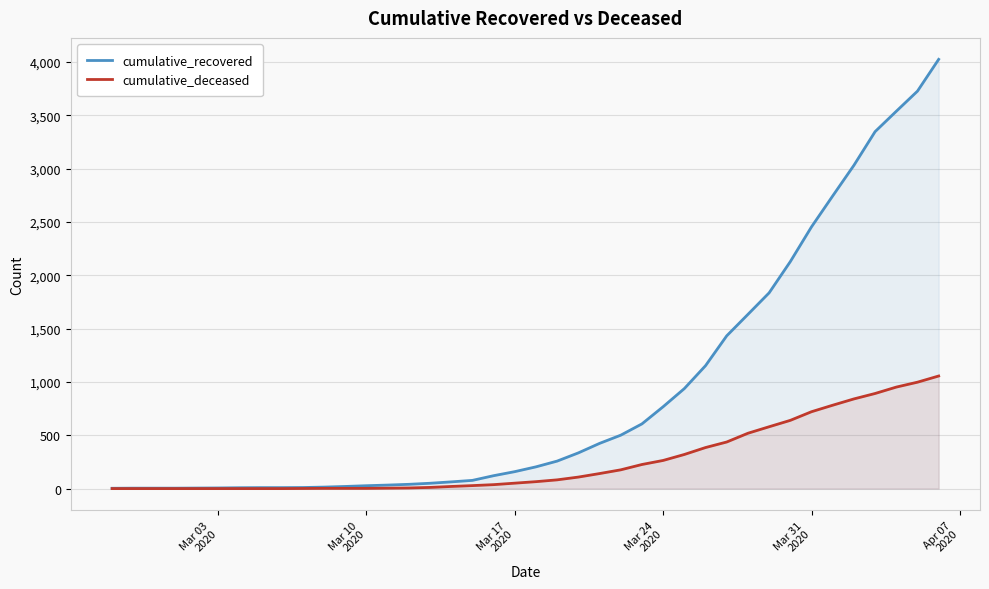

What are all the series names shown in the legend?

cumulative_recovered, cumulative_deceased